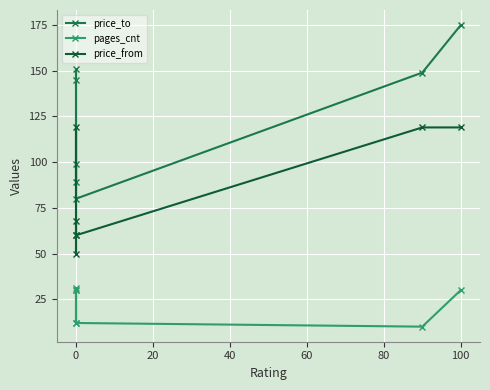

What is the total value across all series at 0?

198